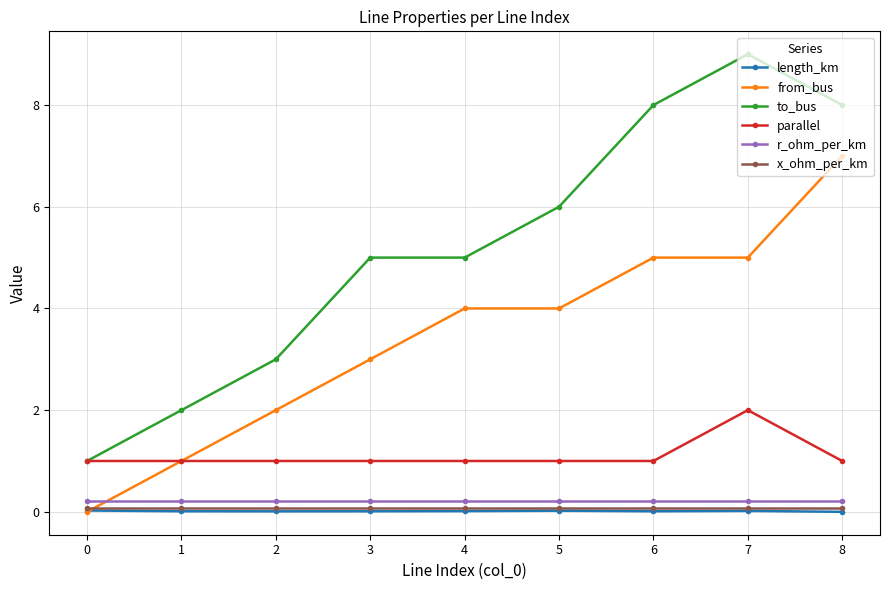

Is the value of x_ohm_per_km at 3 greater than the value of to_bus at 4?

No